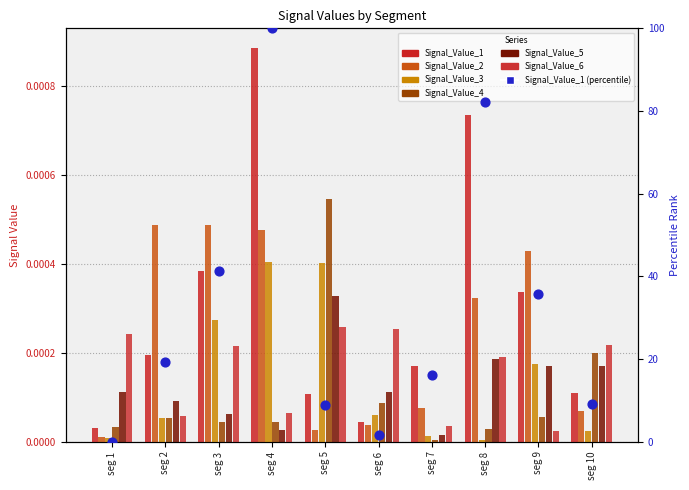

Which series reaches the maximum Y coordinate?

Signal_Value_1